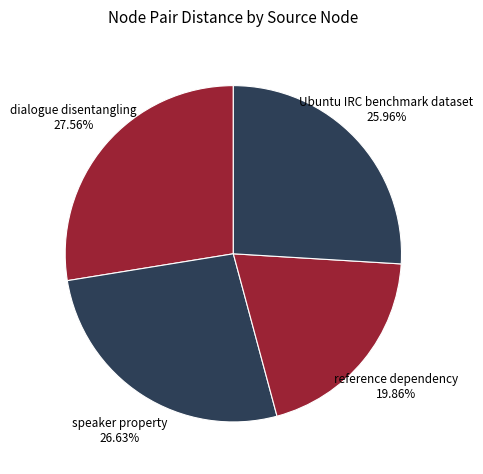

Combined, do dialogue disentangling and speaker property account for over 50%?

Yes